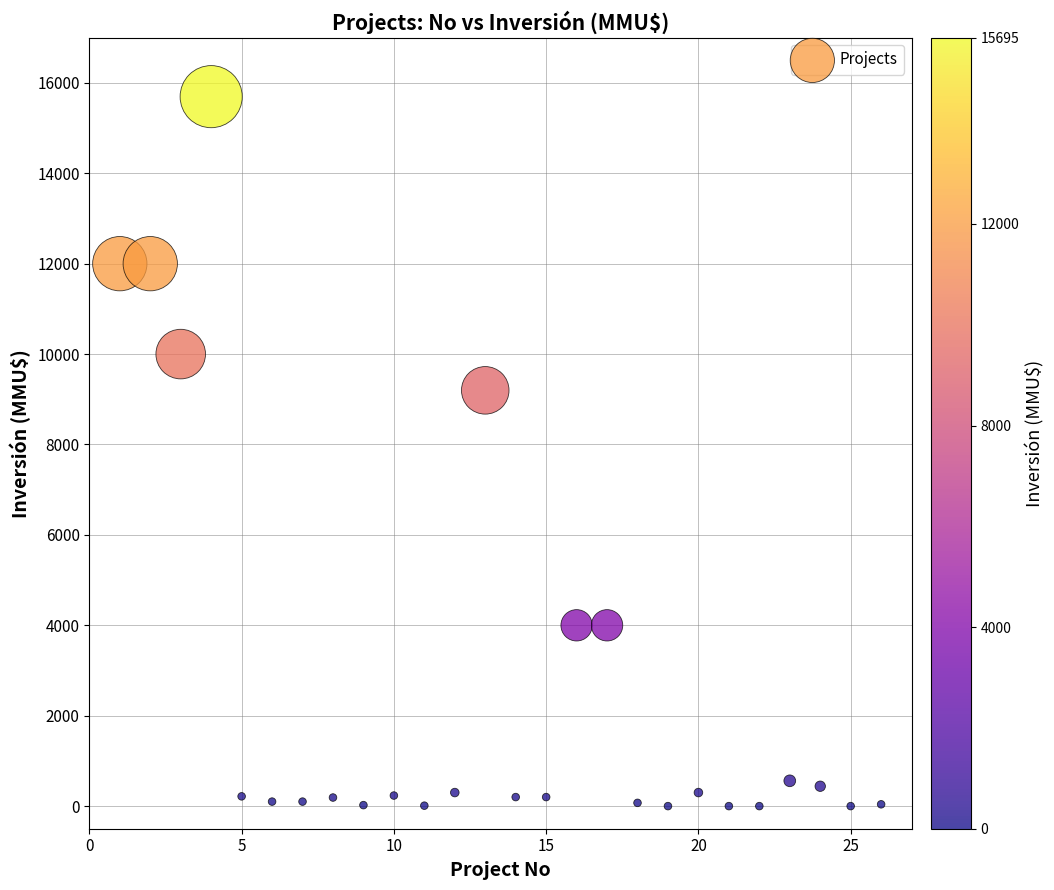

What is the range of Y values (max minus min)?

15695